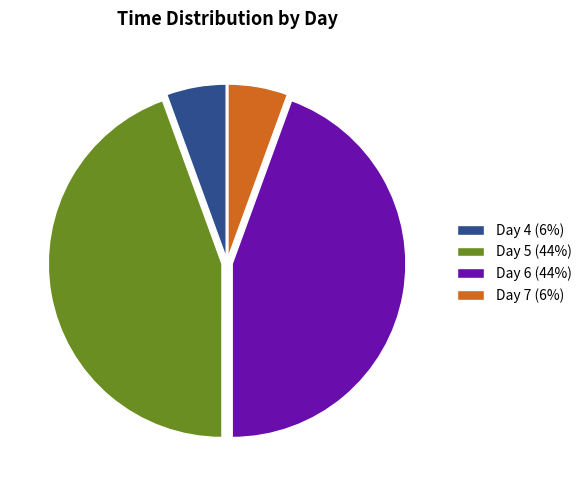

Approximately how many times larger is the value at Day 4 compared to Day 5?

0.1